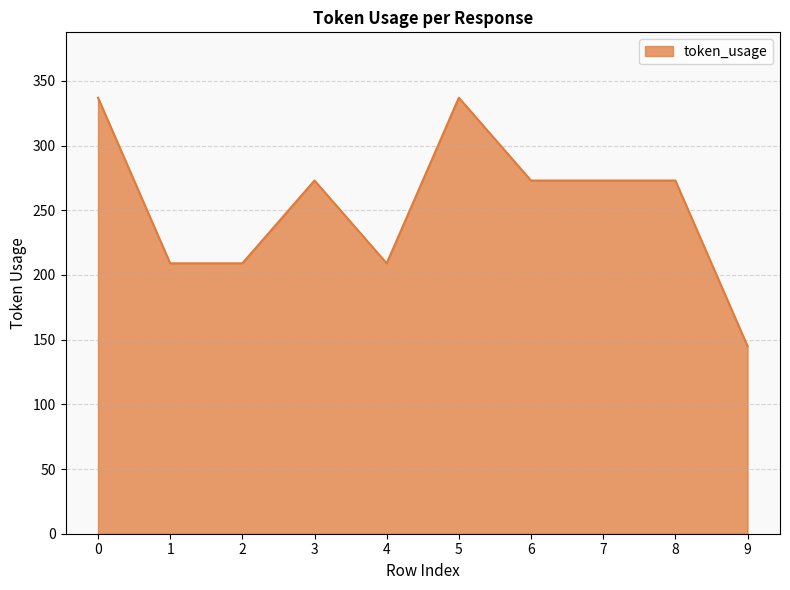

Reading right to left, extract all data points from this chart.

145	273	273	273	337	209	273	209	209	337